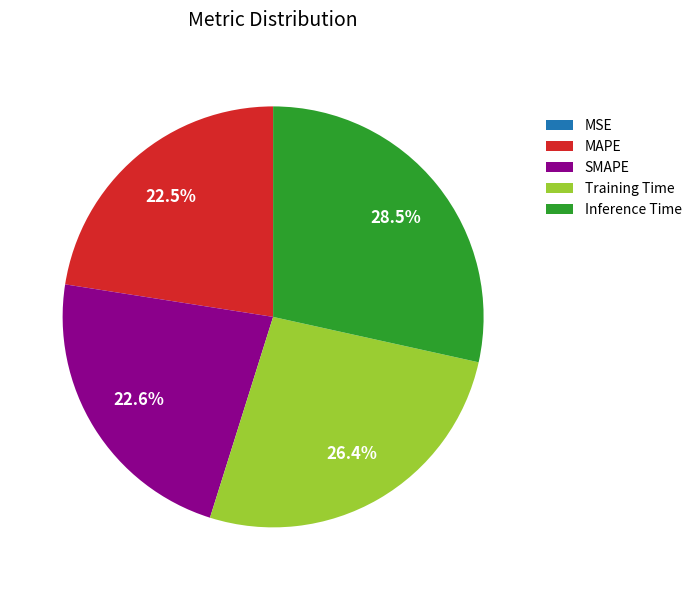

Does any single category account for the majority?

No